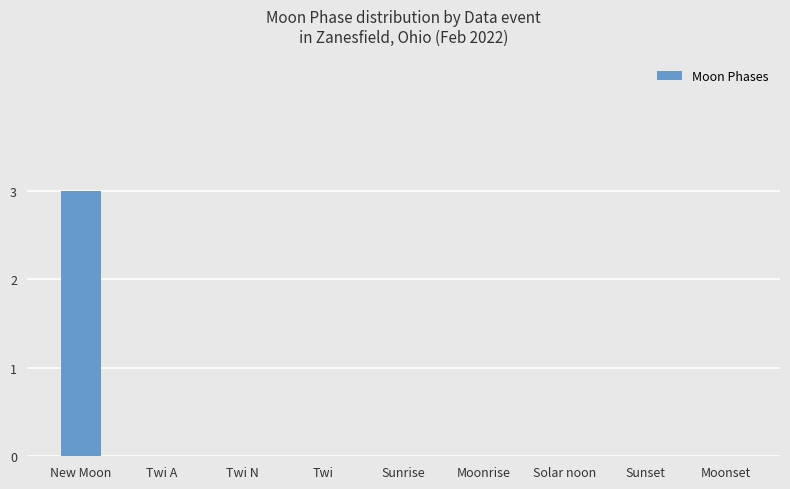

Which category has the highest value across all series?

New Moon